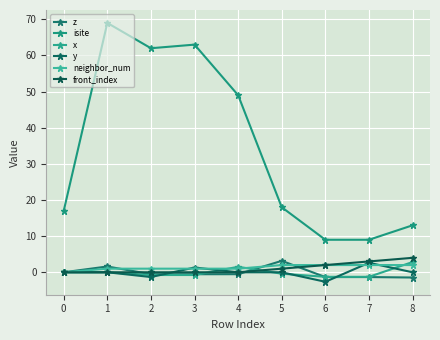

True or false: x and y intersect in this chart.

True